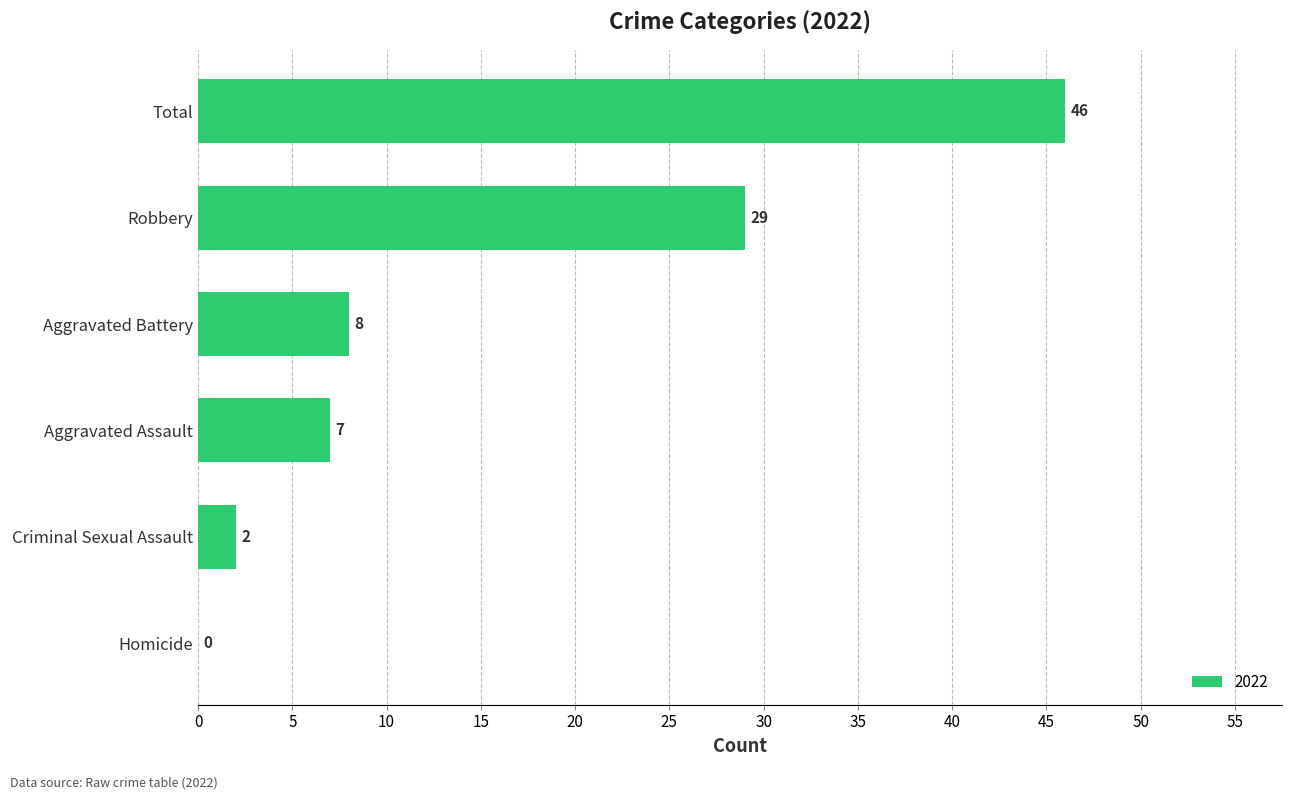

What is the sum of all values?

92